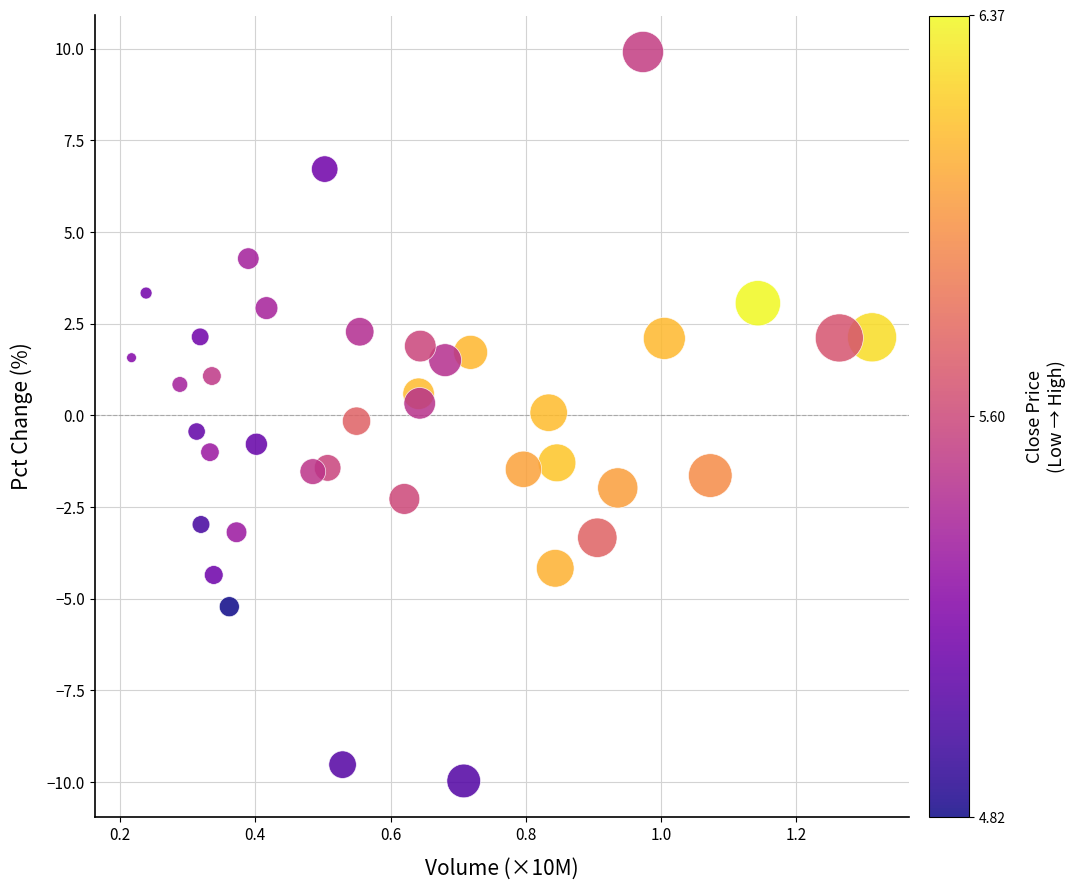

What is the range of Y values (max minus min)?

19.9